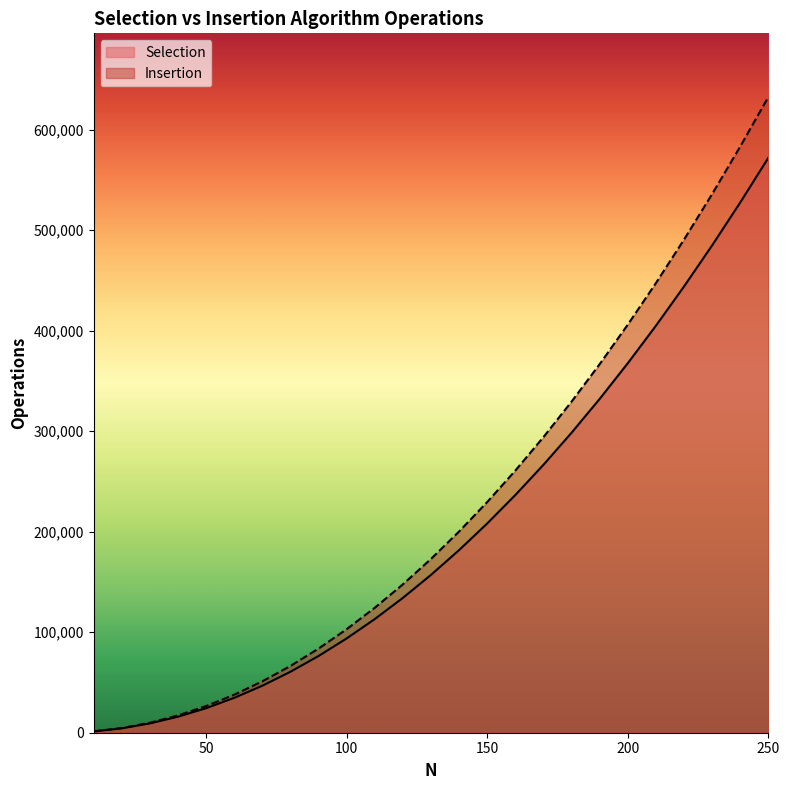

What is the spread (max minus min) of values at 40?

1280